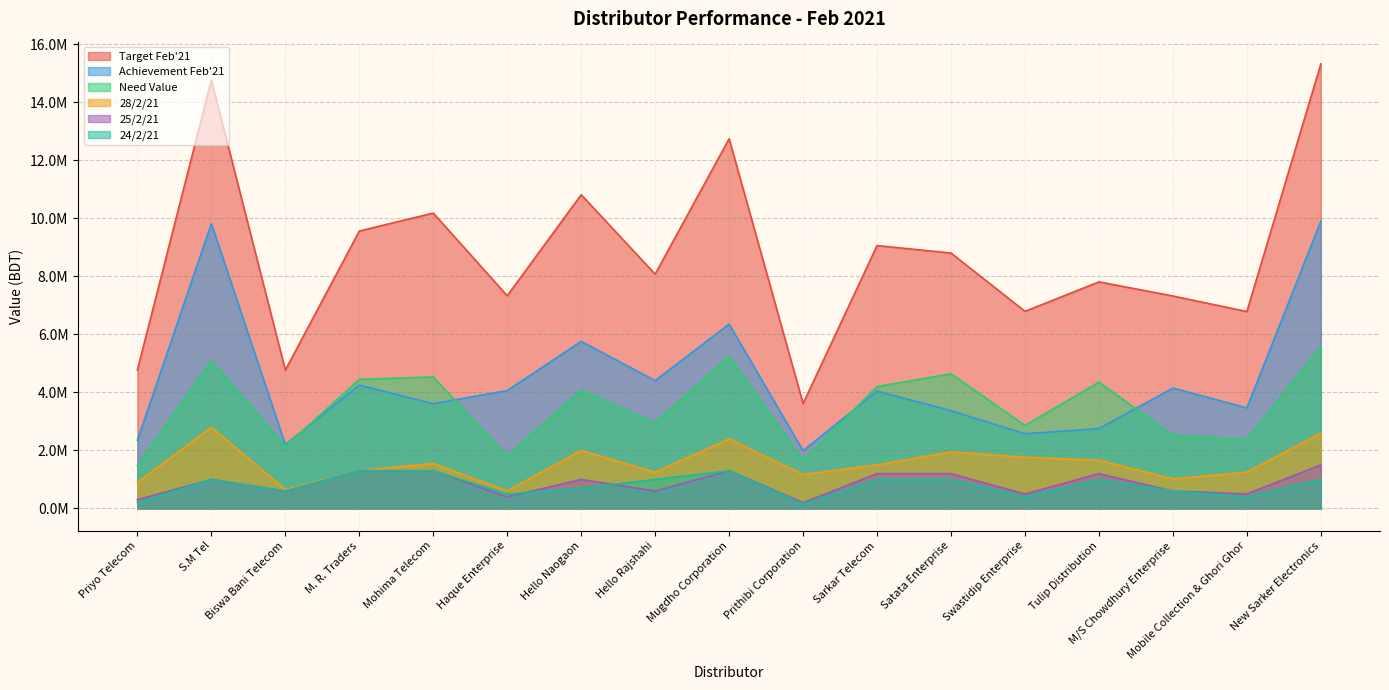

The value of 24/2/21 at Hello Naogaon is 973647.5. True or false?

False